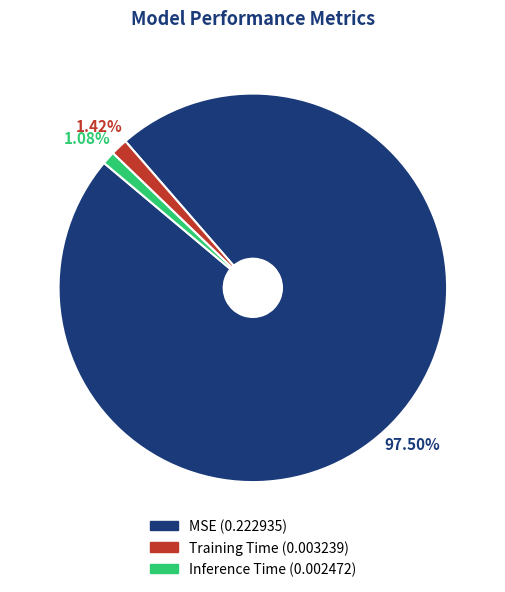

To the nearest percent, what is the combined percentage of MSE and Training Time?

99%